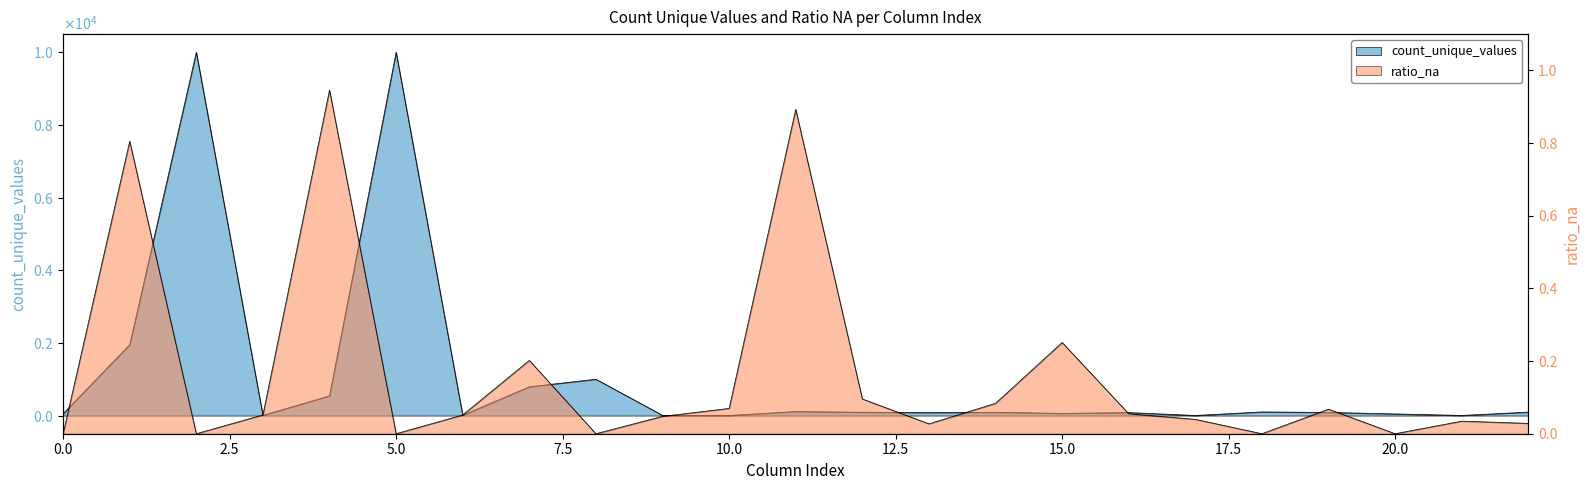

At which label is count_unique_values closest to 5001?

1